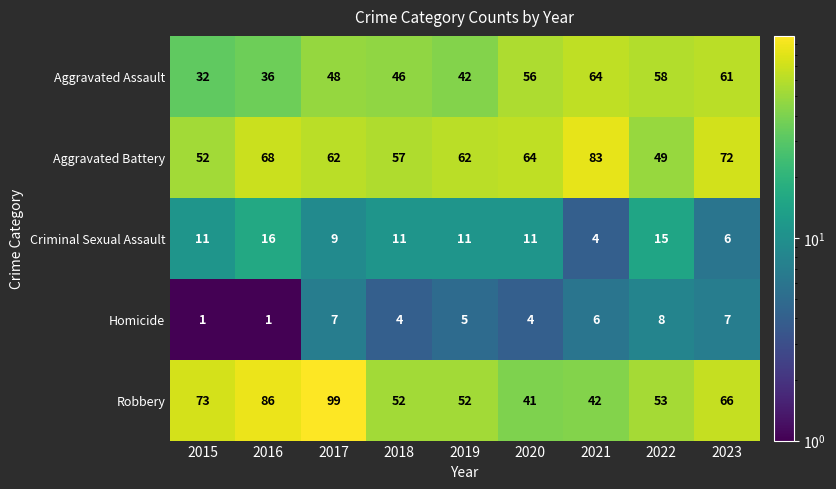

True or false: Robbery has a value of 30 at 2017.

False